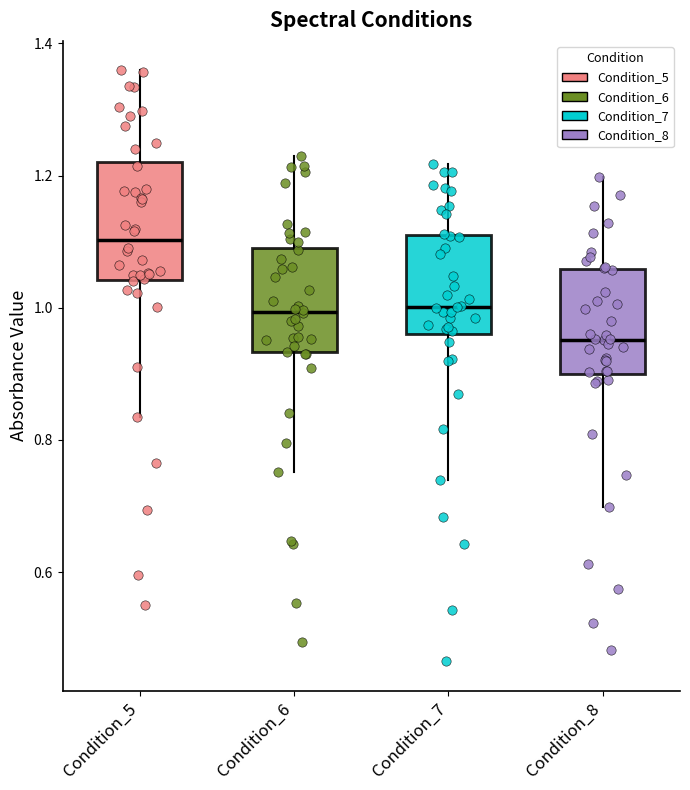

Which box's median line is the lowest?

Condition_8